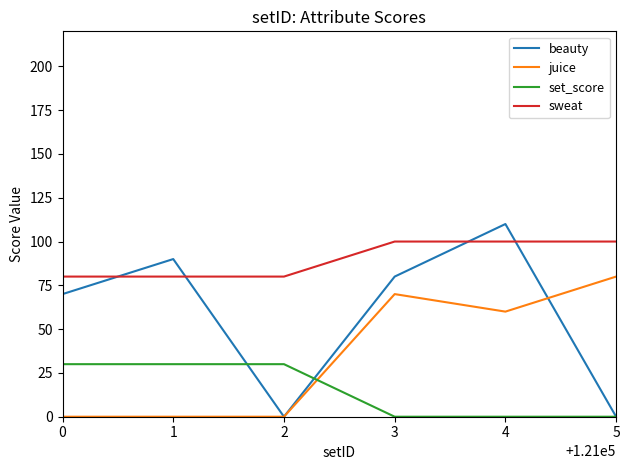

List the series in order of their peak value, lowest first.

set_score, juice, sweat, beauty